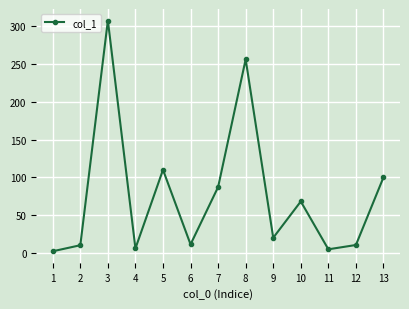

The chart shows a value of 545.1 at 3. True or false?

False